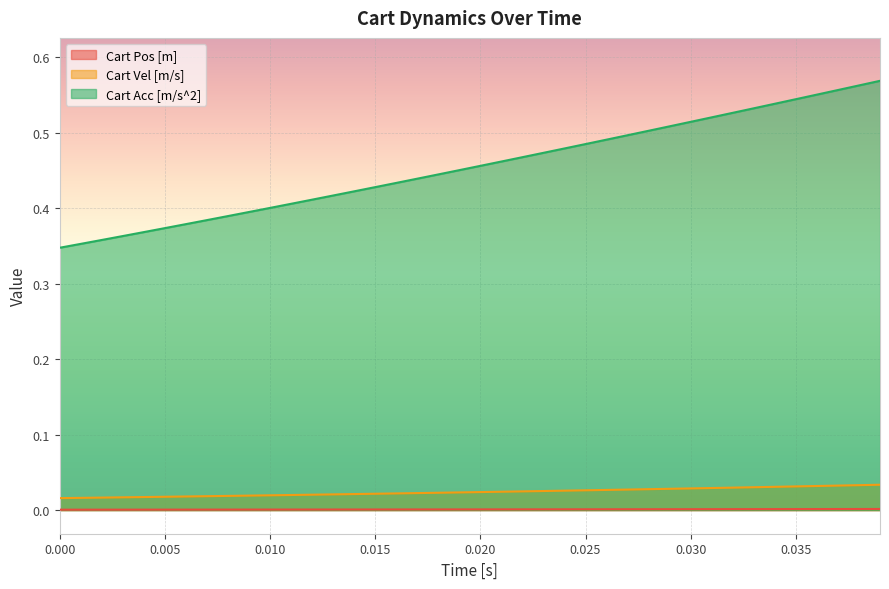

List the series in order of their peak value, highest first.

Cart Acc [m/s^2], Cart Vel [m/s], Cart Pos [m]